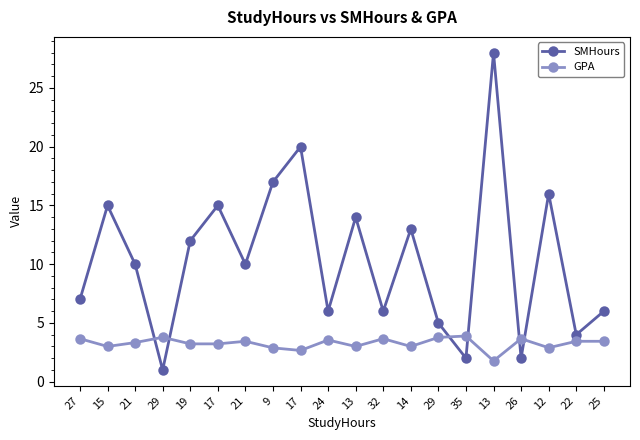

At which category is the sum across all series the highest?

13